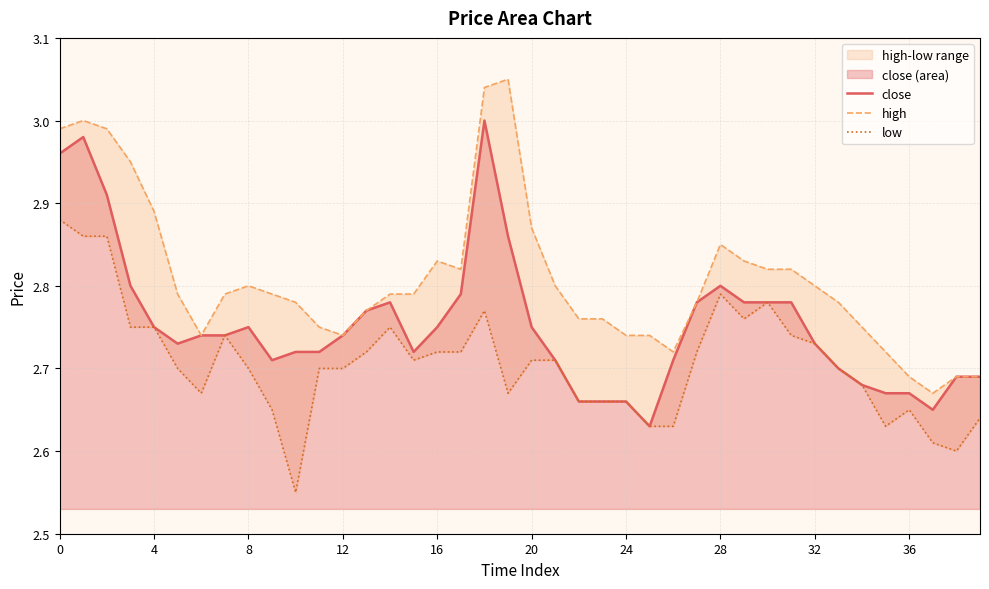

Does the chart have visible grid lines?

Yes